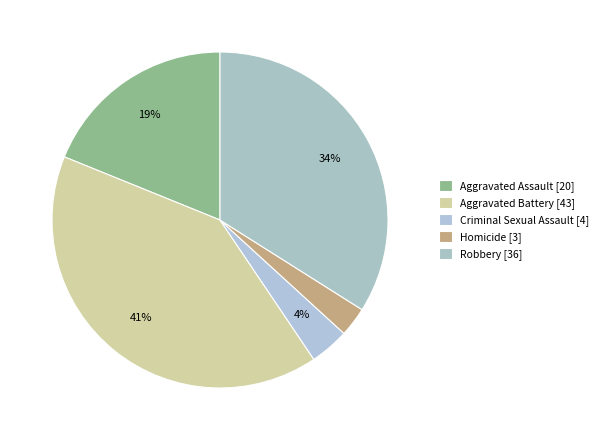

To the nearest percent, what is the average slice percentage?

20%